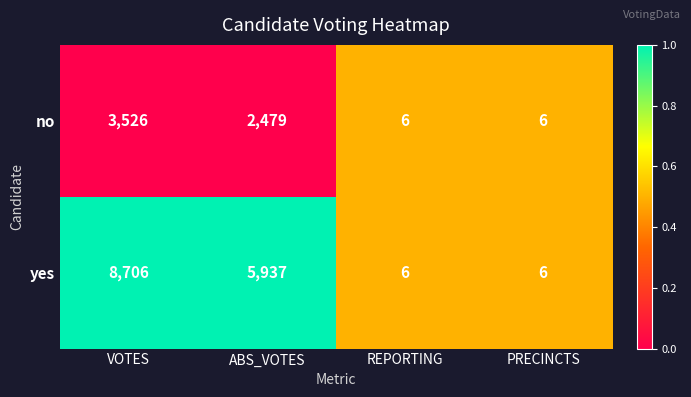

What value does the no series have at ABS_VOTES, to the nearest 10?

2480